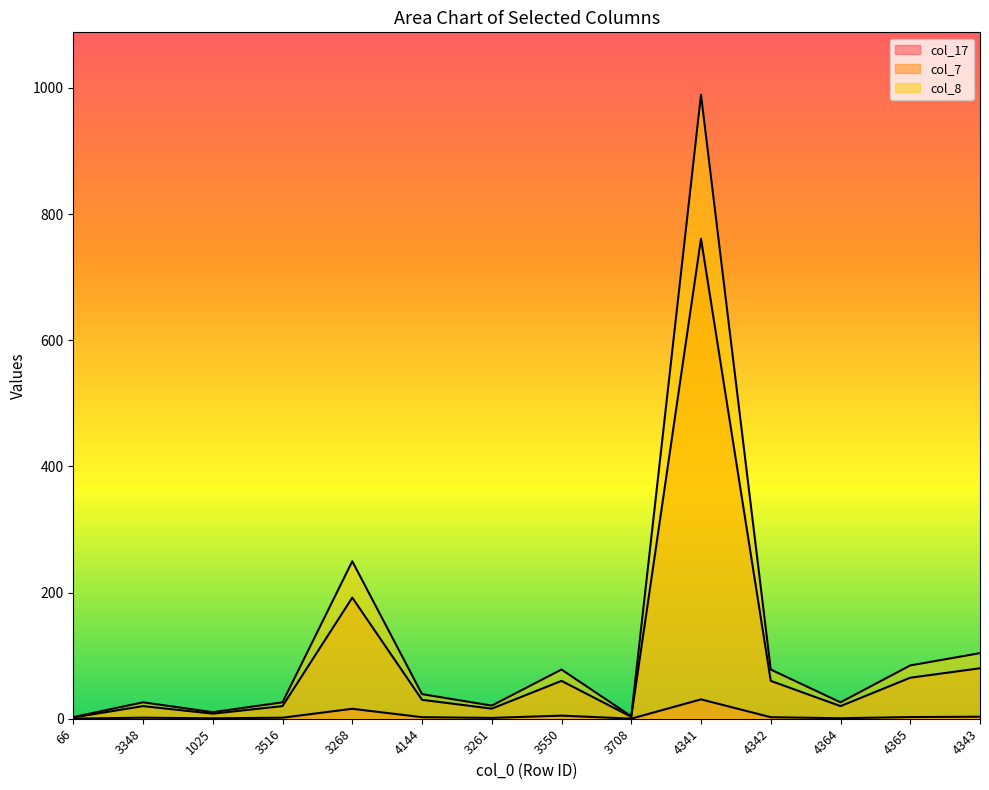

What is the spread (max minus min) of values at 3516?

24.4